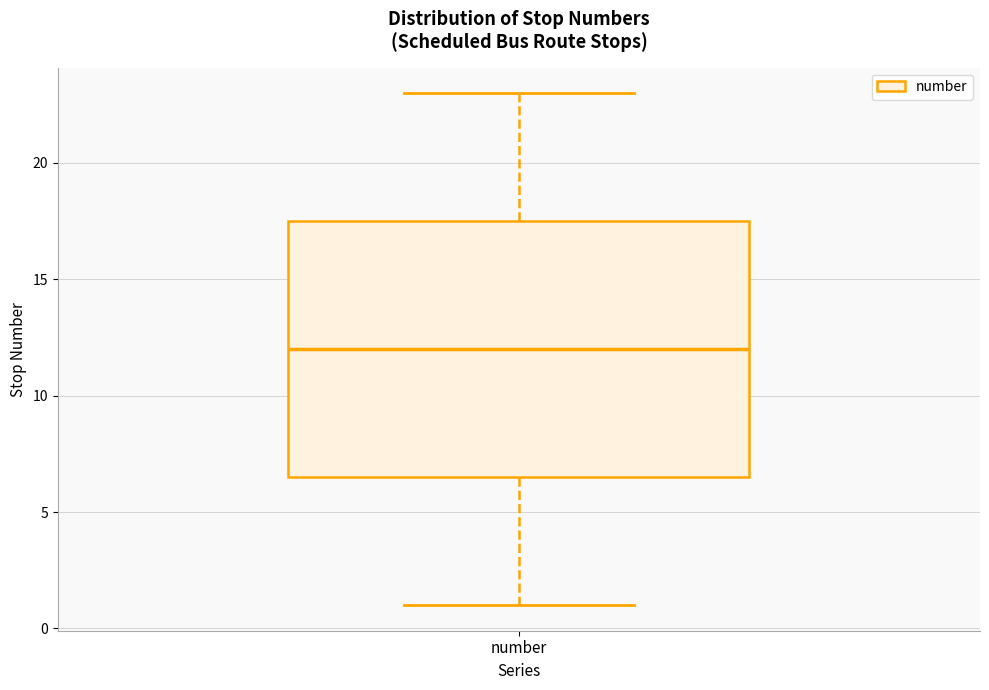

Read this box plot against the y-axis: the position of the median line, the range covered by the box, and the ends of both whiskers. The values are not printed on the chart, so give them approximately, as read against the axis.

median 12.0, box 6.5 to 17.5, whiskers 1.0 to 23.0